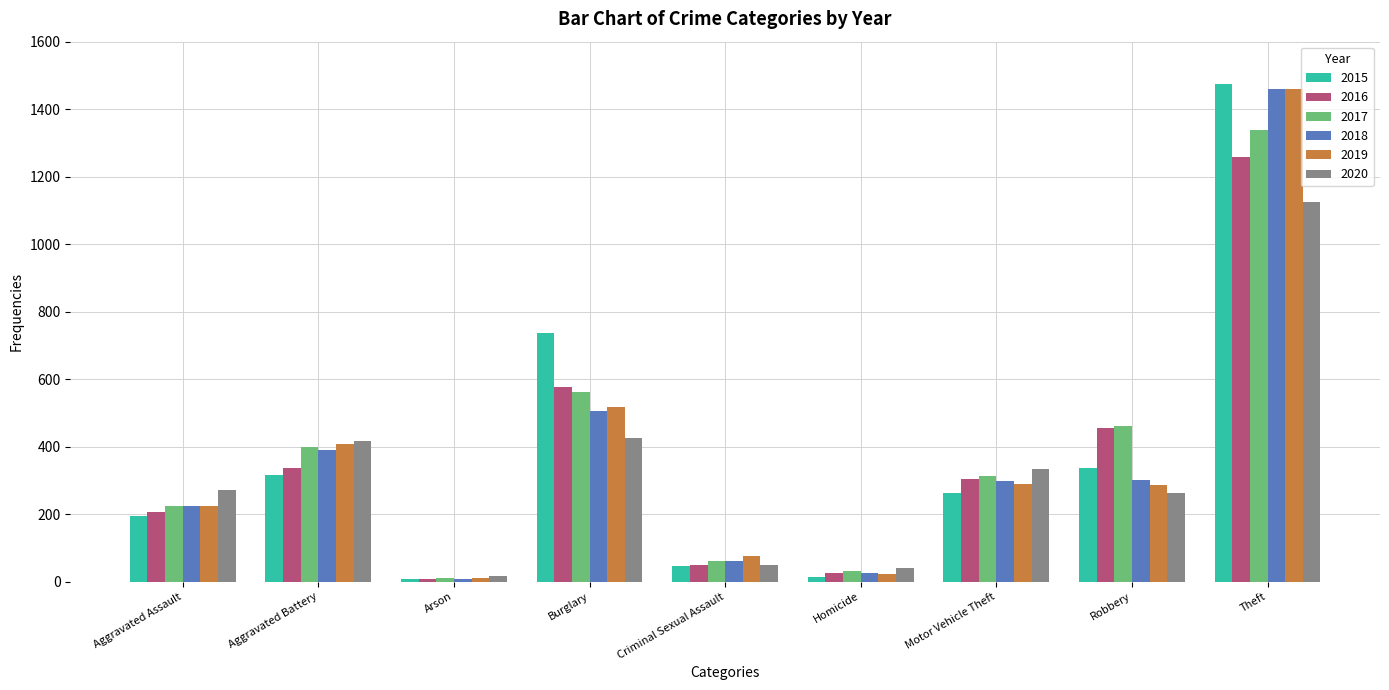

How many bars are there in each group?

6